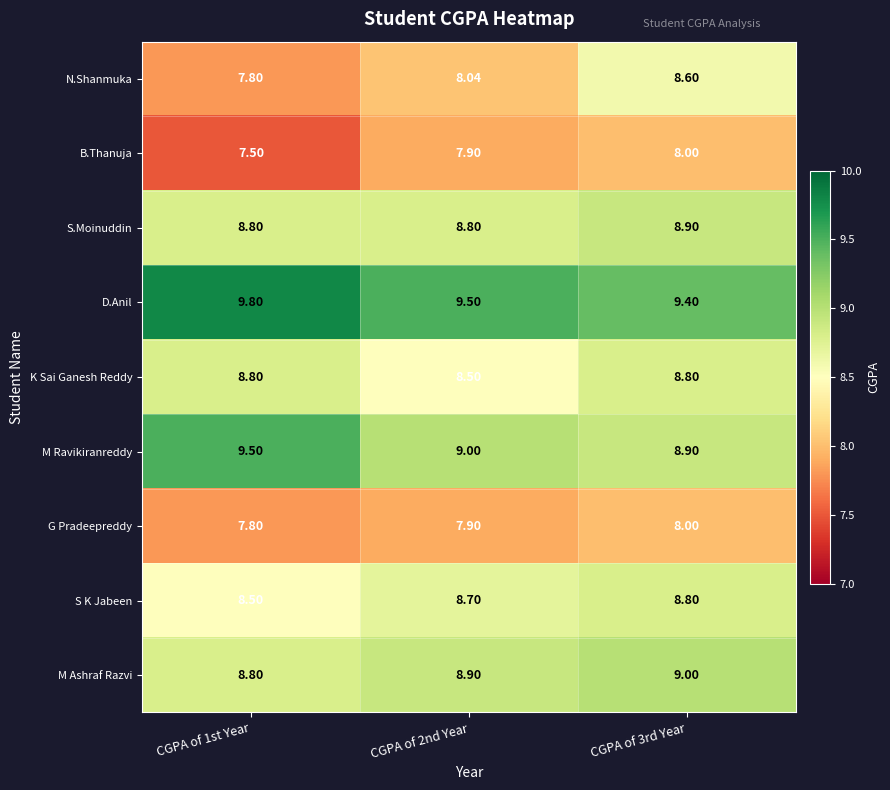

What is the spread (max minus min) of values at CGPA of 2nd Year?

1.6